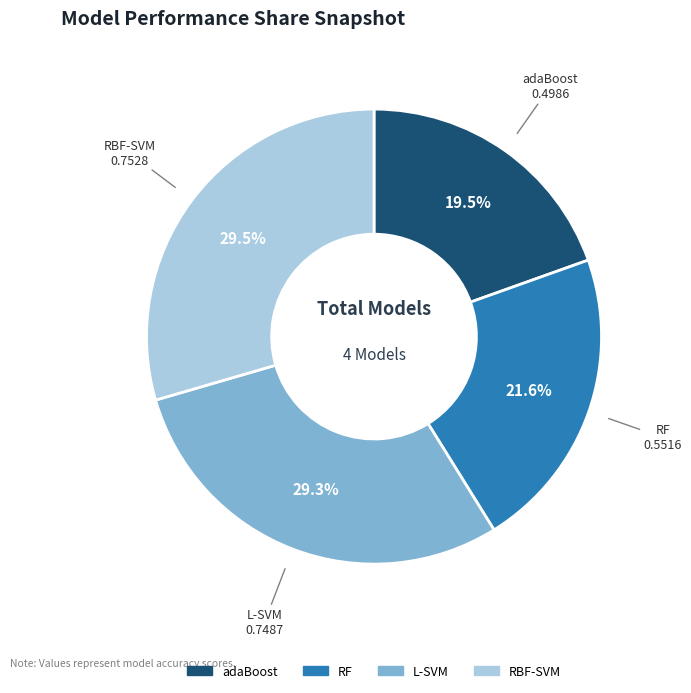

How many slices are in this pie chart?

4